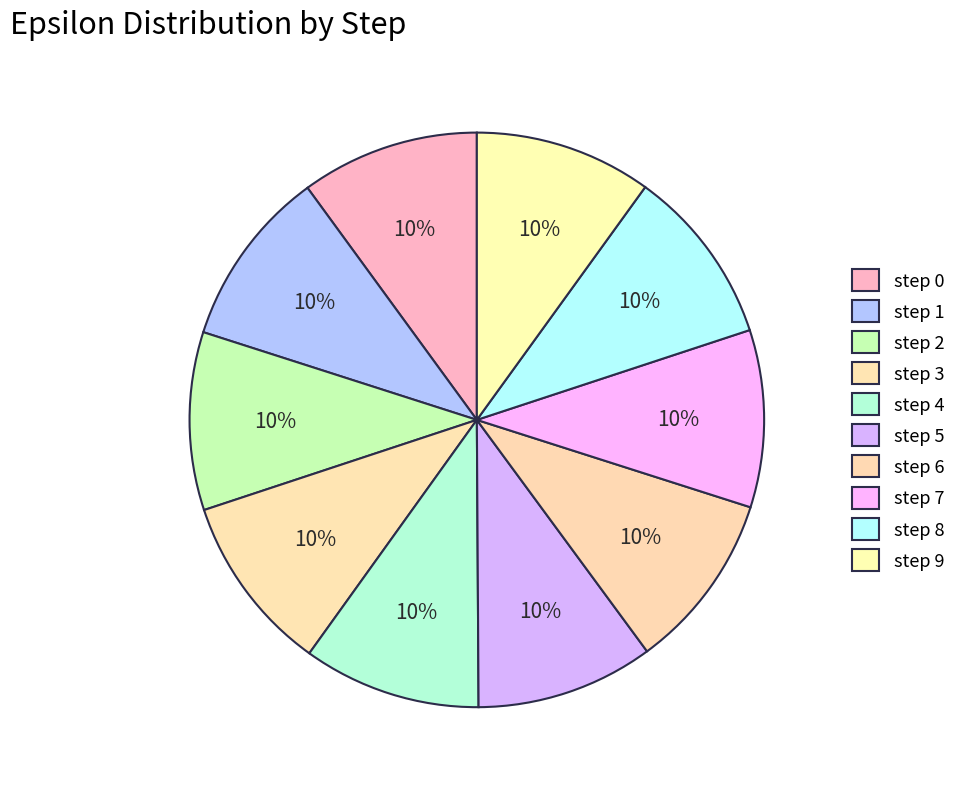

How many slices are in this pie chart?

10